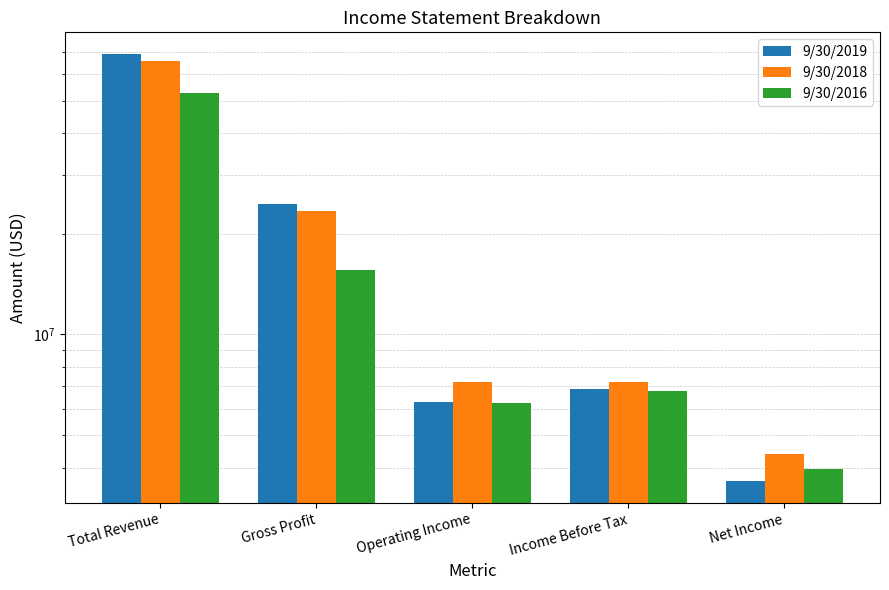

List the series in order of their peak value, lowest first.

9/30/2016, 9/30/2018, 9/30/2019